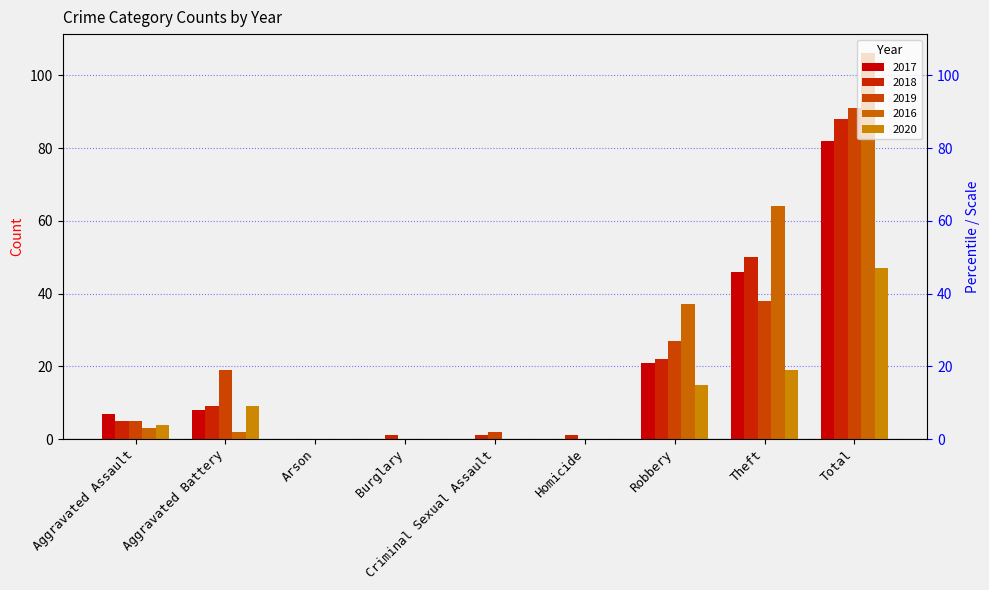

What is the approximate value of 2016 at Aggravated Assault?

3